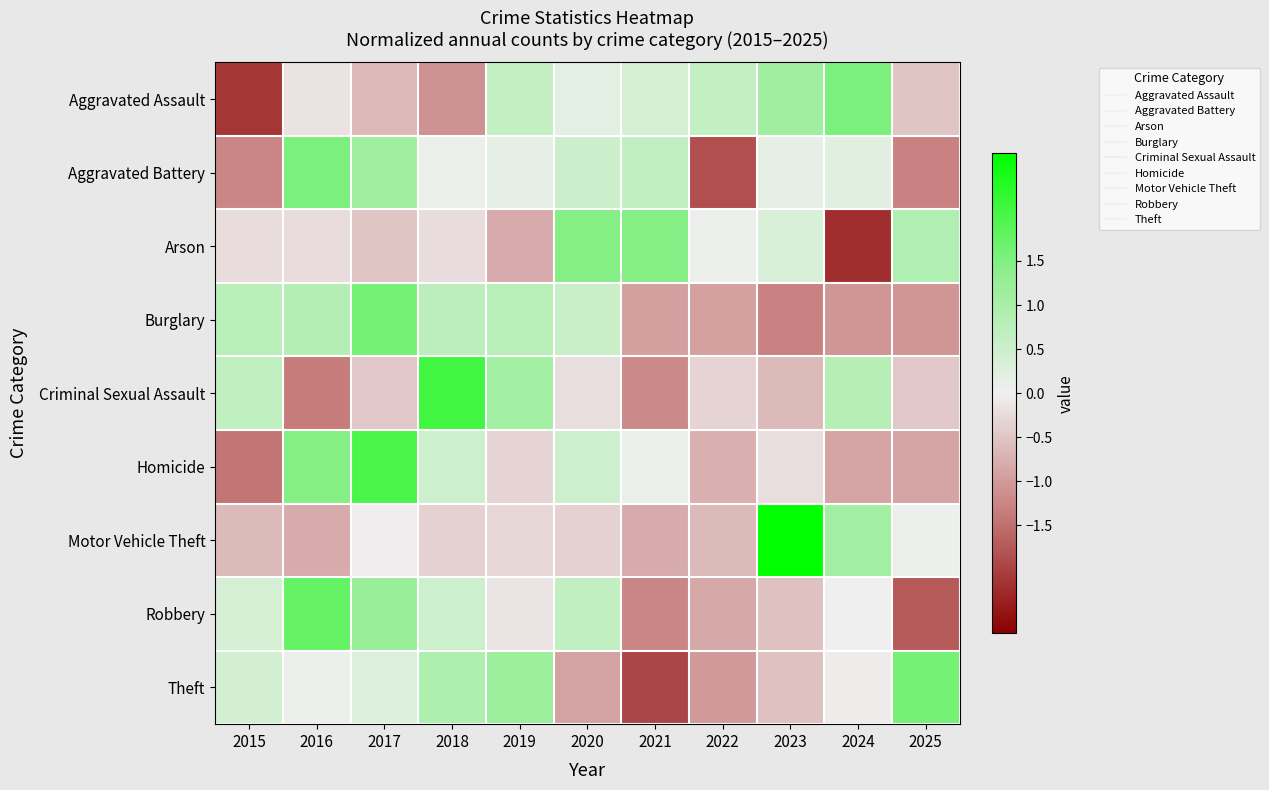

Count the number of data series in this chart.

9